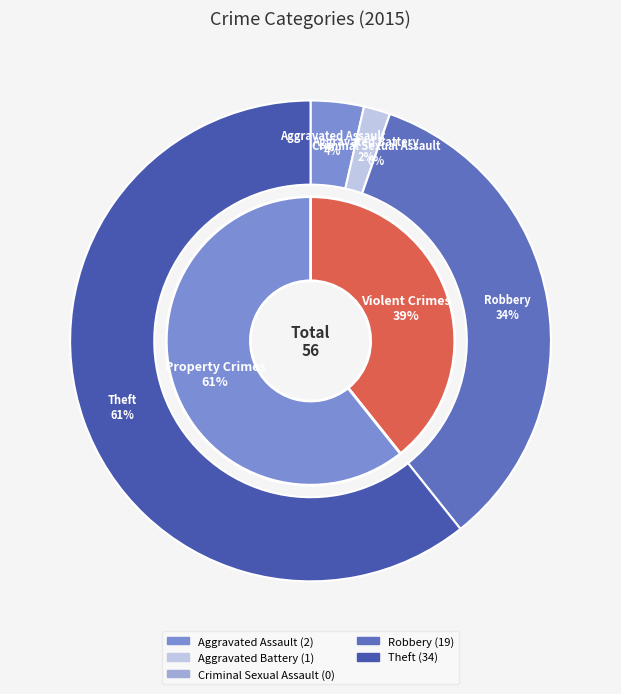

True or false: Aggravated Battery accounts for 13% of the total.

False